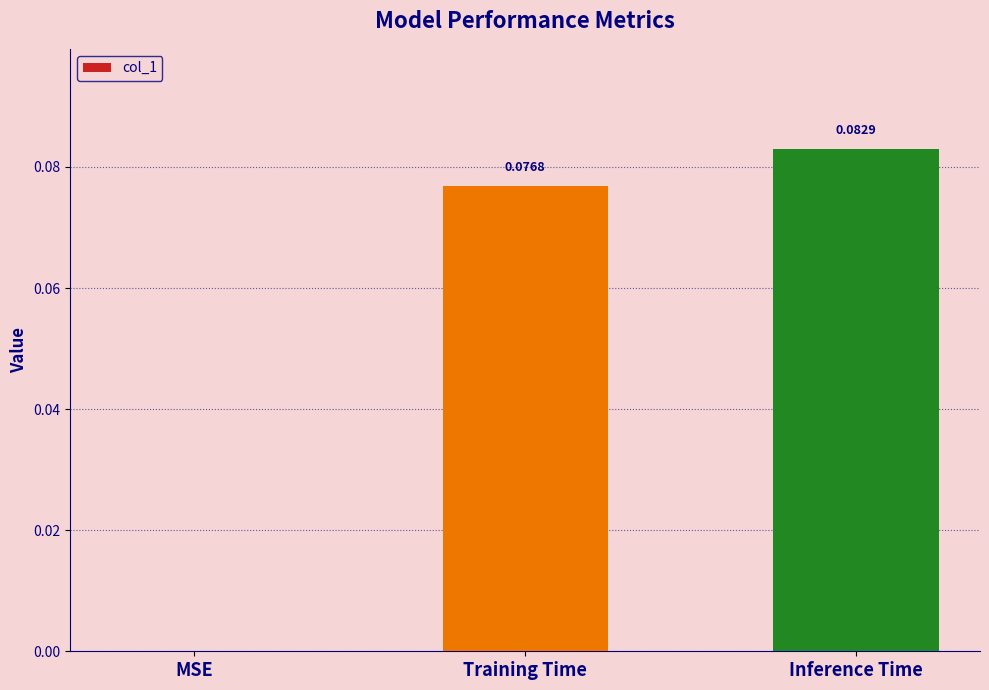

Count the values in the range 0 to 1.

3